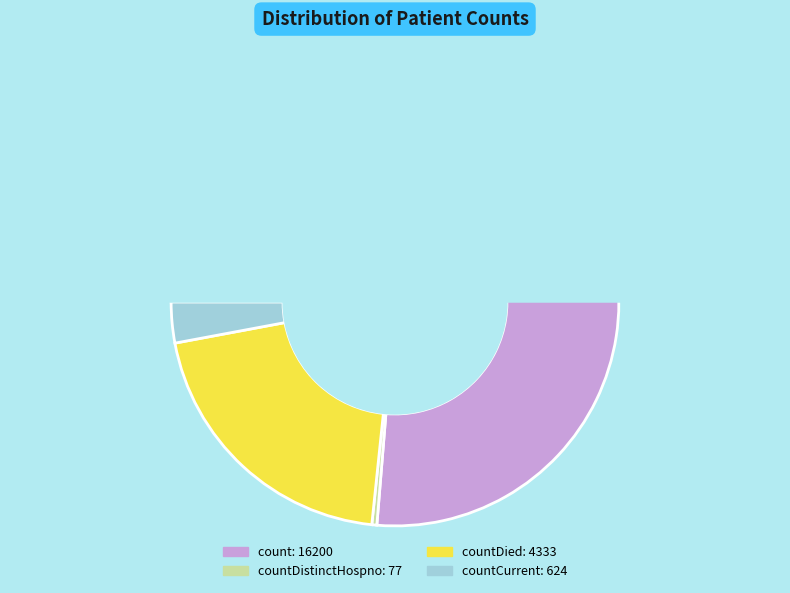

Count the number of slices in the pie.

4